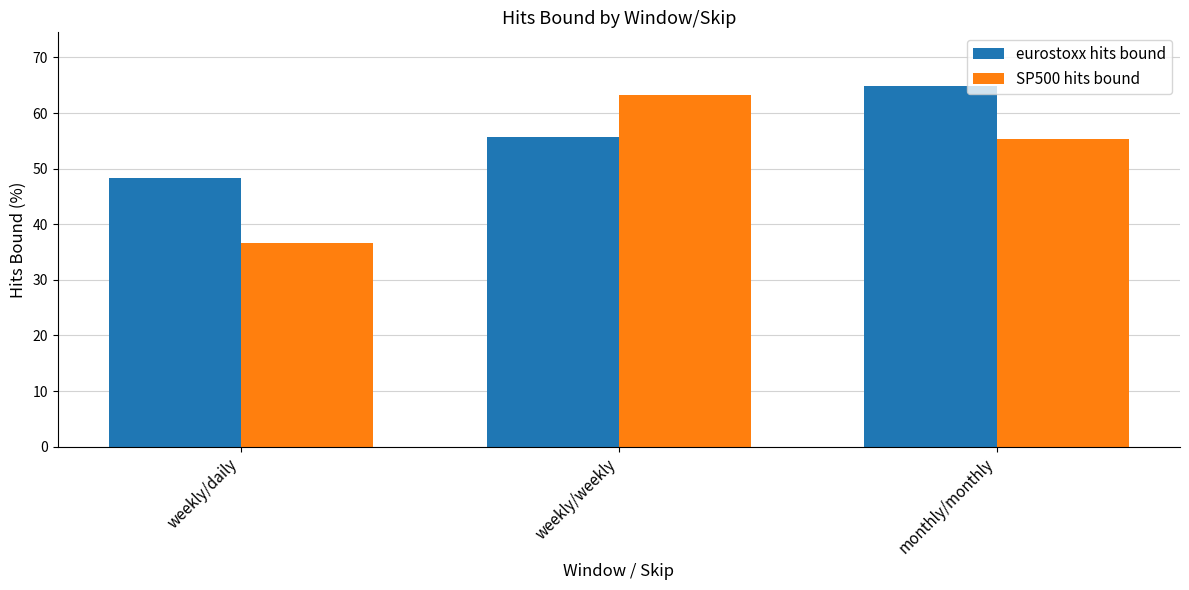

Rank the series at weekly/weekly from highest to lowest value.

SP500 hits bound, eurostoxx hits bound